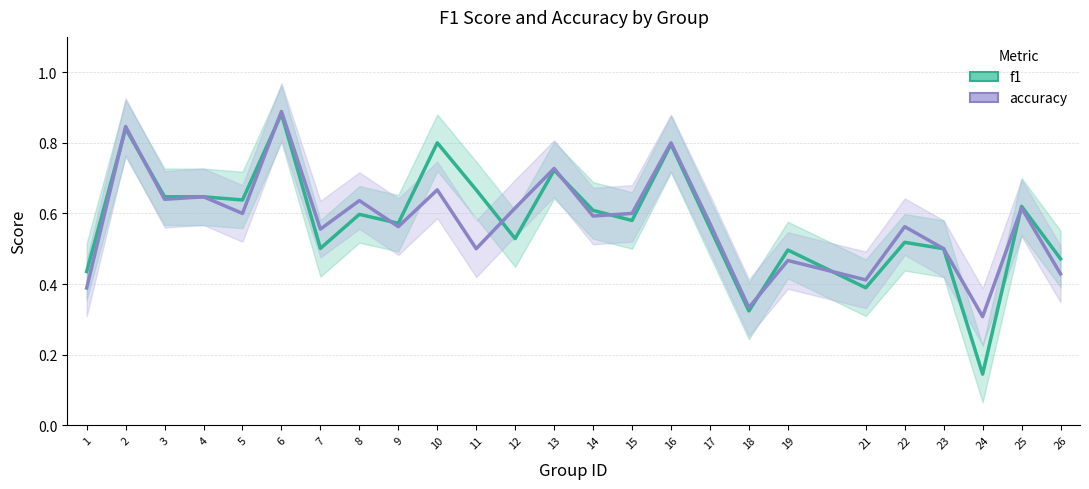

Reading left to right, extract all data points from this chart.

f1: 1=0.4	2=0.8	3=0.6	4=0.6	5=0.6	6=0.9	7=0.5	8=0.6	9=0.6	10=0.8	11=0.7	12=0.5	13=0.7	14=0.6	15=0.6	16=0.8	17=0.6	18=0.3	19=0.5	21=0.4	22=0.5	23=0.5	24=0.1	25=0.6	26=0.5
accuracy: 1=0.4	2=0.8	3=0.6	4=0.6	5=0.6	6=0.9	7=0.6	8=0.6	9=0.6	10=0.7	11=0.5	12=0.6	13=0.7	14=0.6	15=0.6	16=0.8	17=0.6	18=0.3	19=0.5	21=0.4	22=0.6	23=0.5	24=0.3	25=0.6	26=0.4